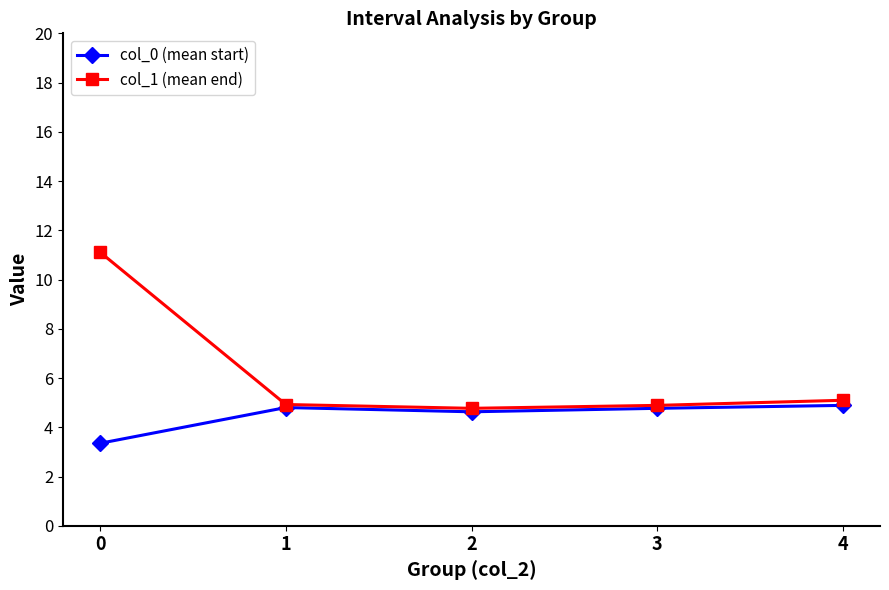

What is the sum of all col_1 (mean end) values?

30.8